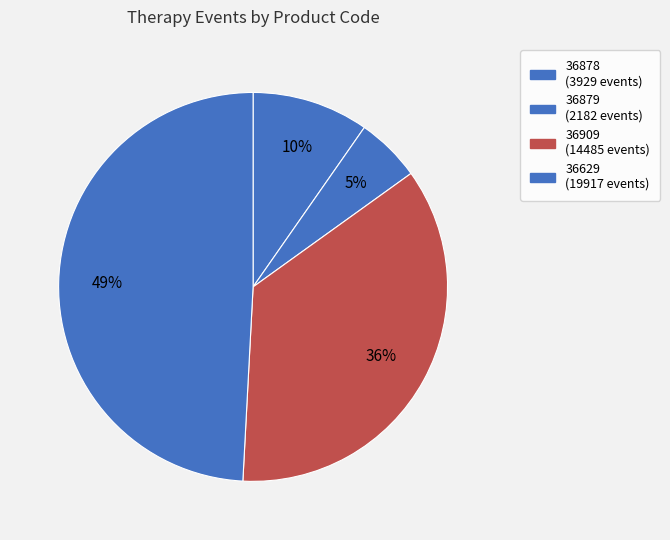

True or false: 36909 accounts for 36% of the total.

True